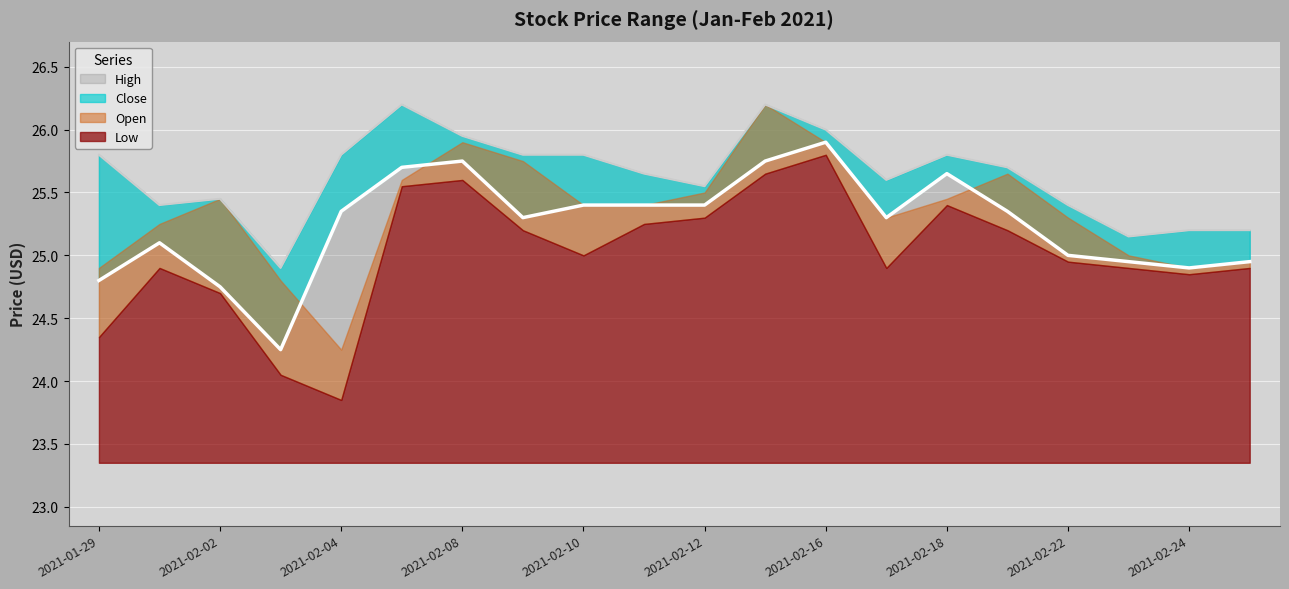

What position from the right is 2021-02-10?

12